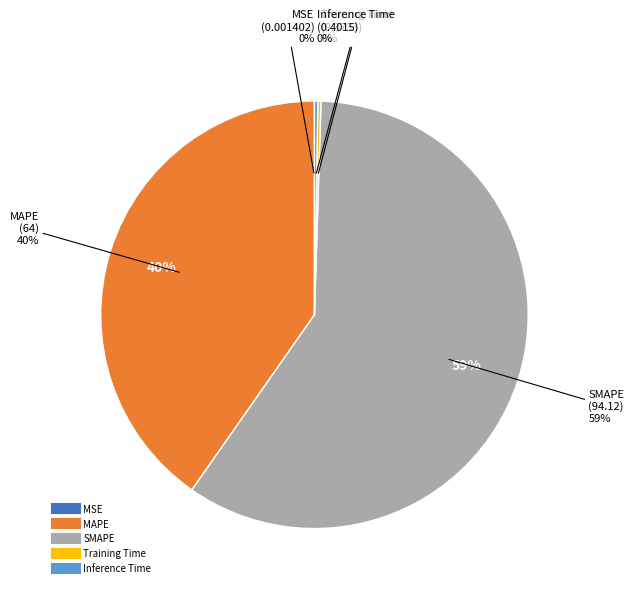

To the nearest percent, what is the combined percentage of SMAPE and MAPE?

100%